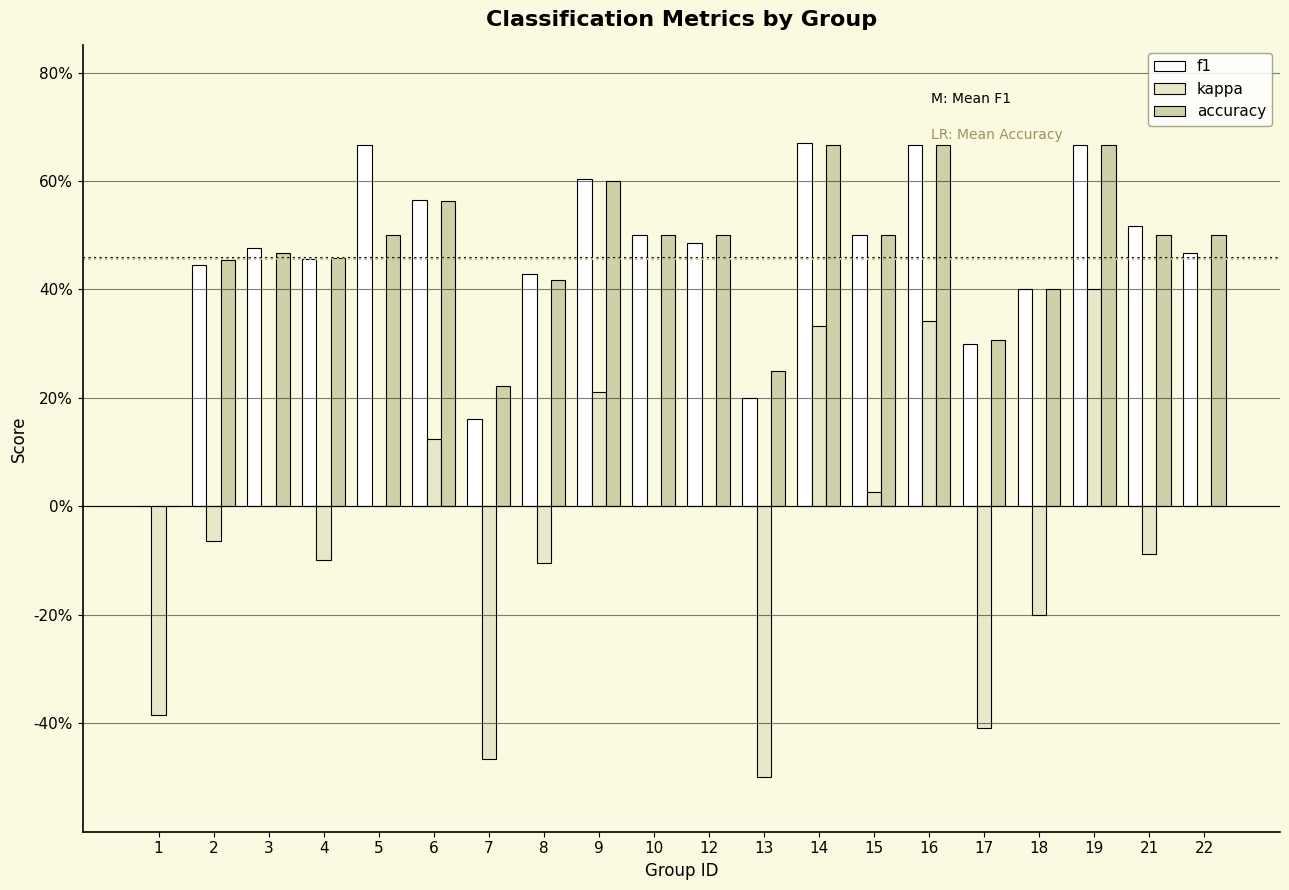

Are the bars horizontal?

No